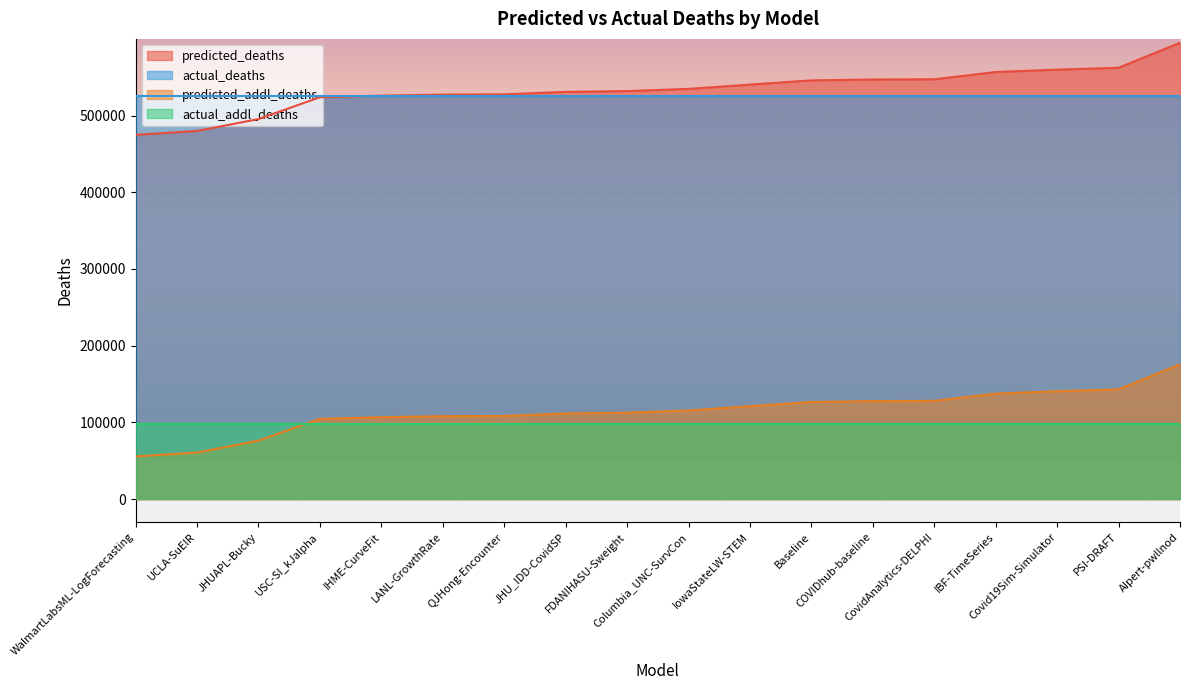

The value of actual_deaths at AIpert-pwllnod is 831783.7. True or false?

False